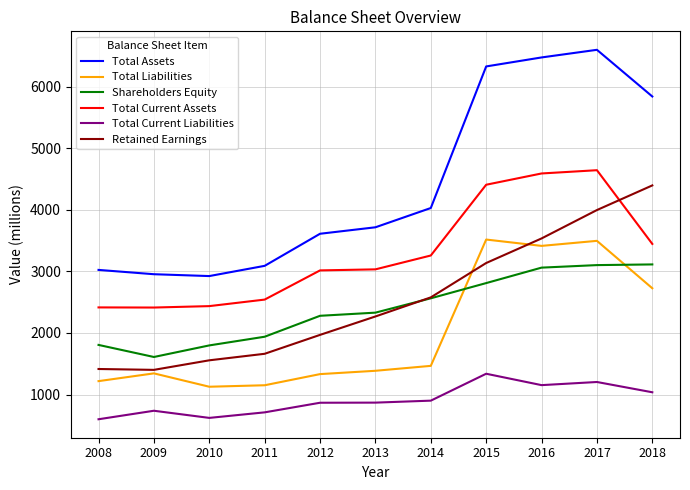

What is the difference between the second highest and minimum values in the Total Liabilities series?

2369